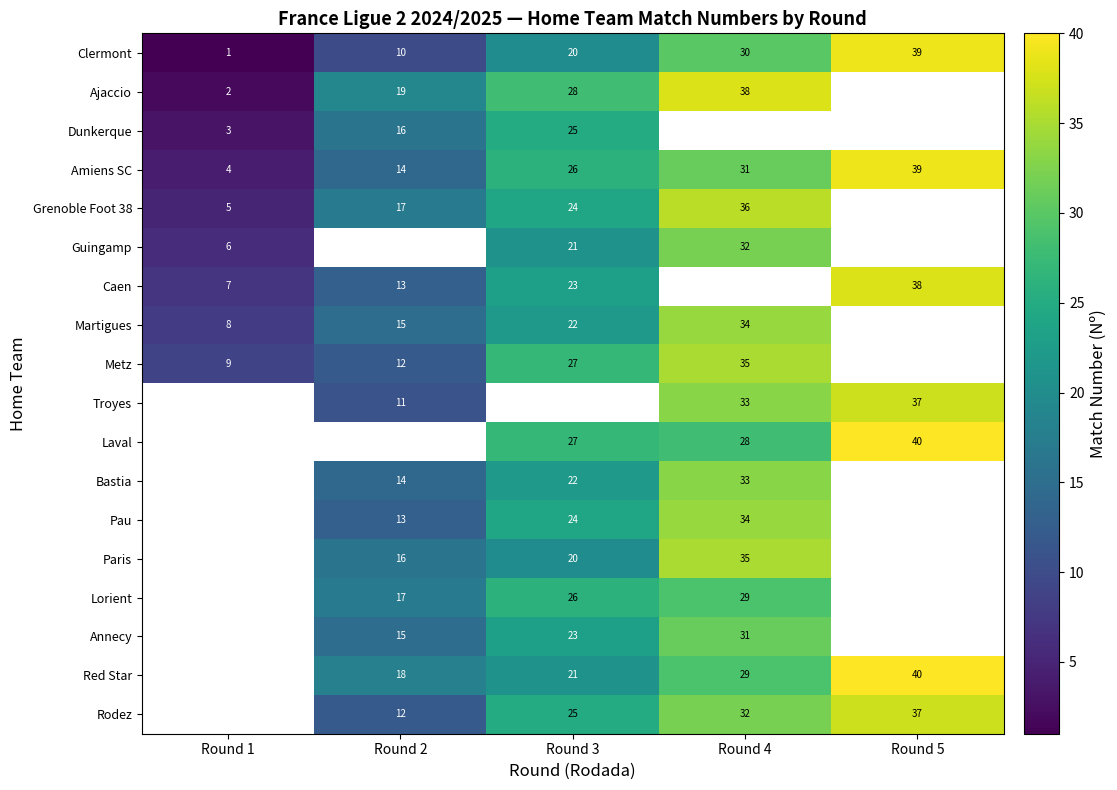

Which category has the lowest value in the Amiens SC series?

Round 1